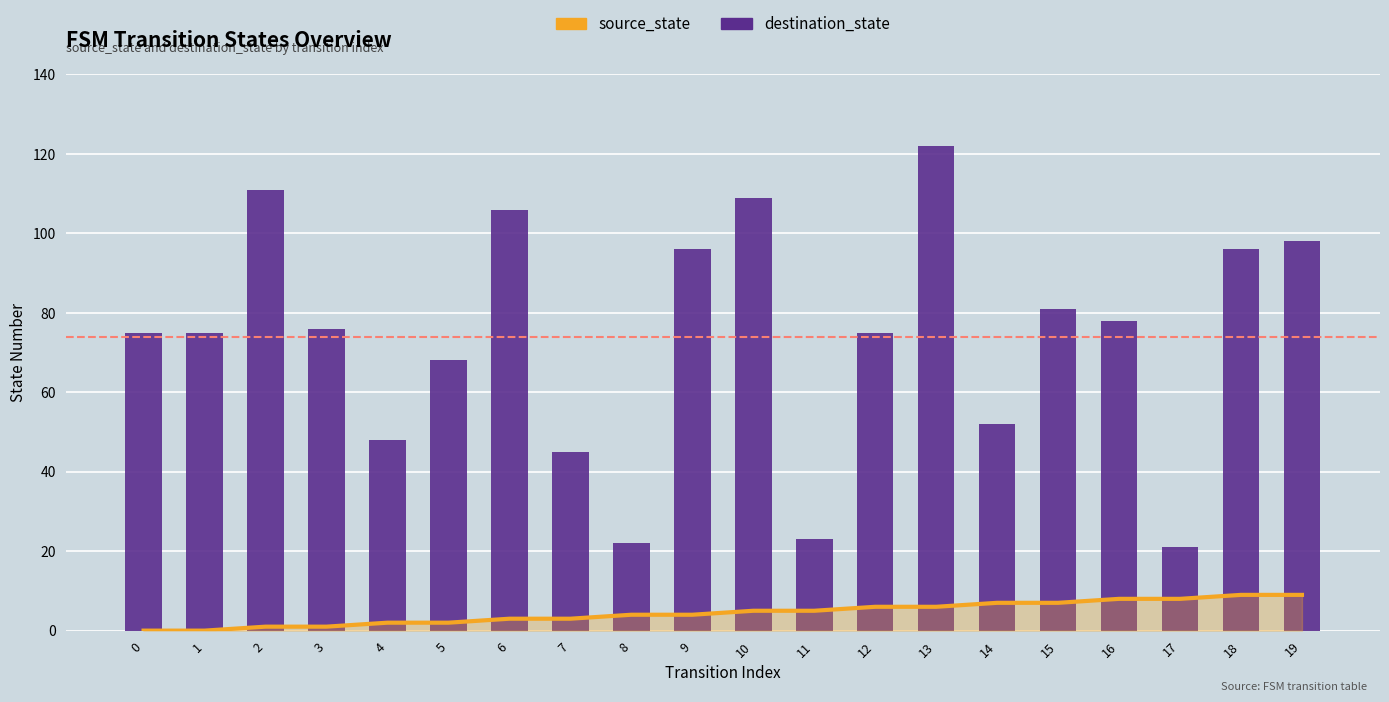

How many bars are there in each group?

2